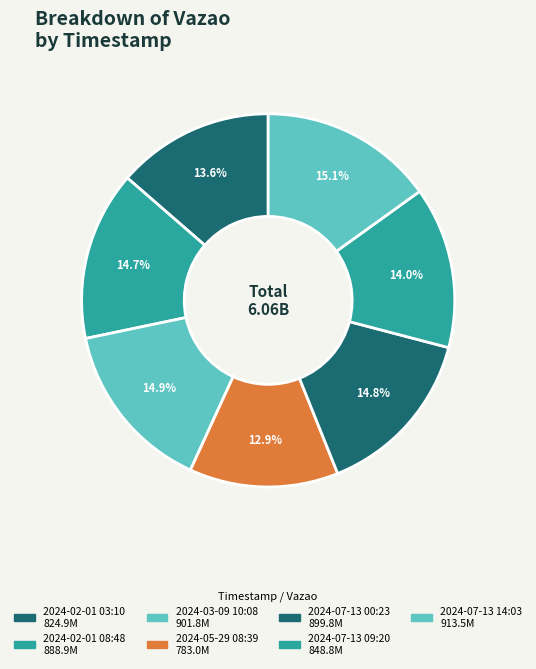

Does any single category account for the majority?

No